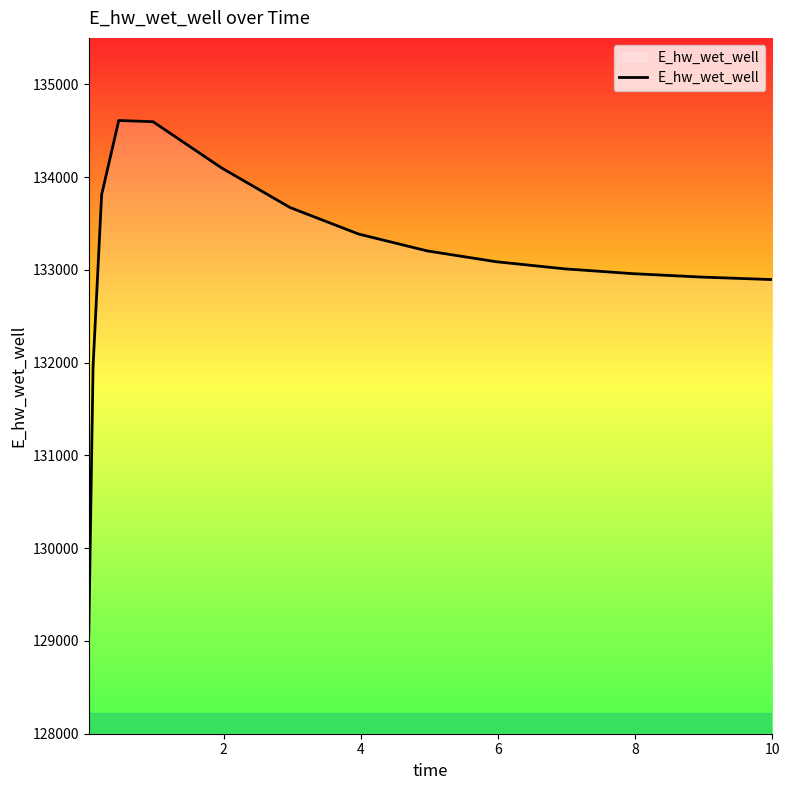

What is the greatest value displayed?

134609.8